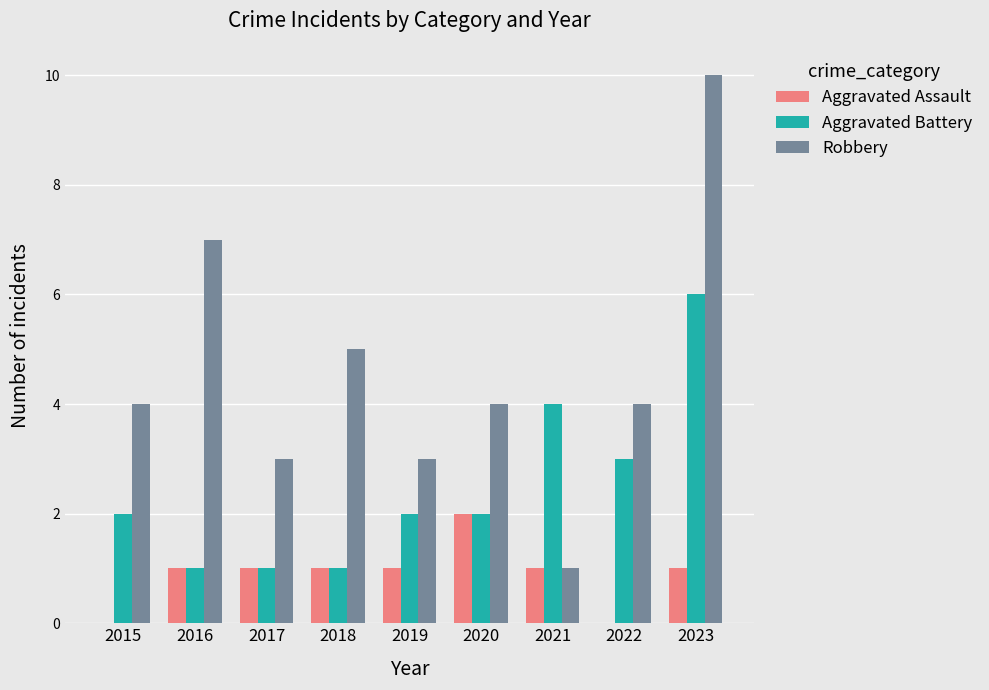

What is the total value across all series at 2016?

9